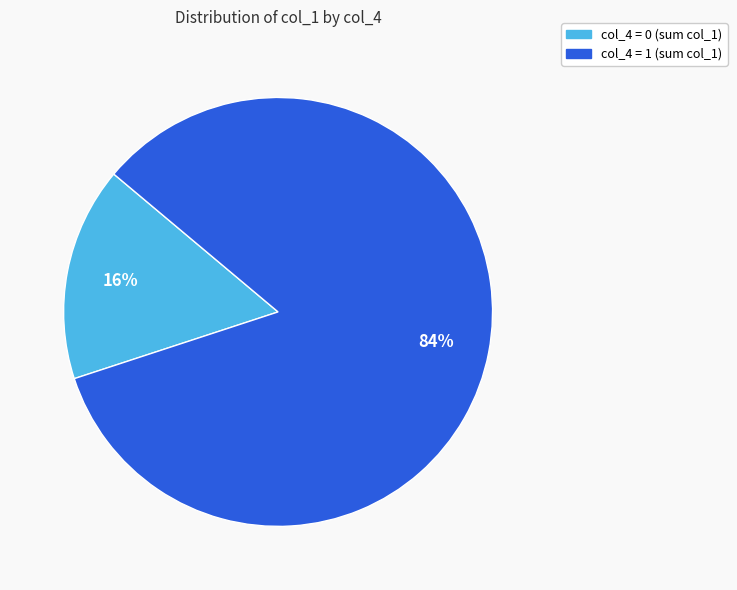

Is there a majority slice in this chart?

Yes